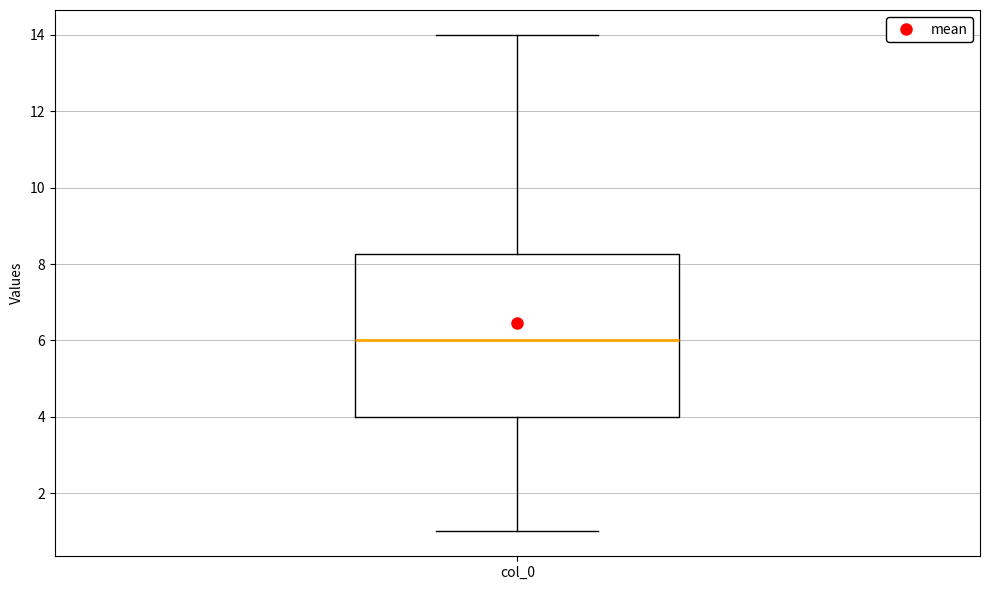

Read this box plot against the y-axis: the position of the median line, the range covered by the box, and the ends of both whiskers. The values are not printed on the chart, so give them approximately, as read against the axis.

median 6.0, box 4.0 to 8.2, whiskers 1.0 to 14.0